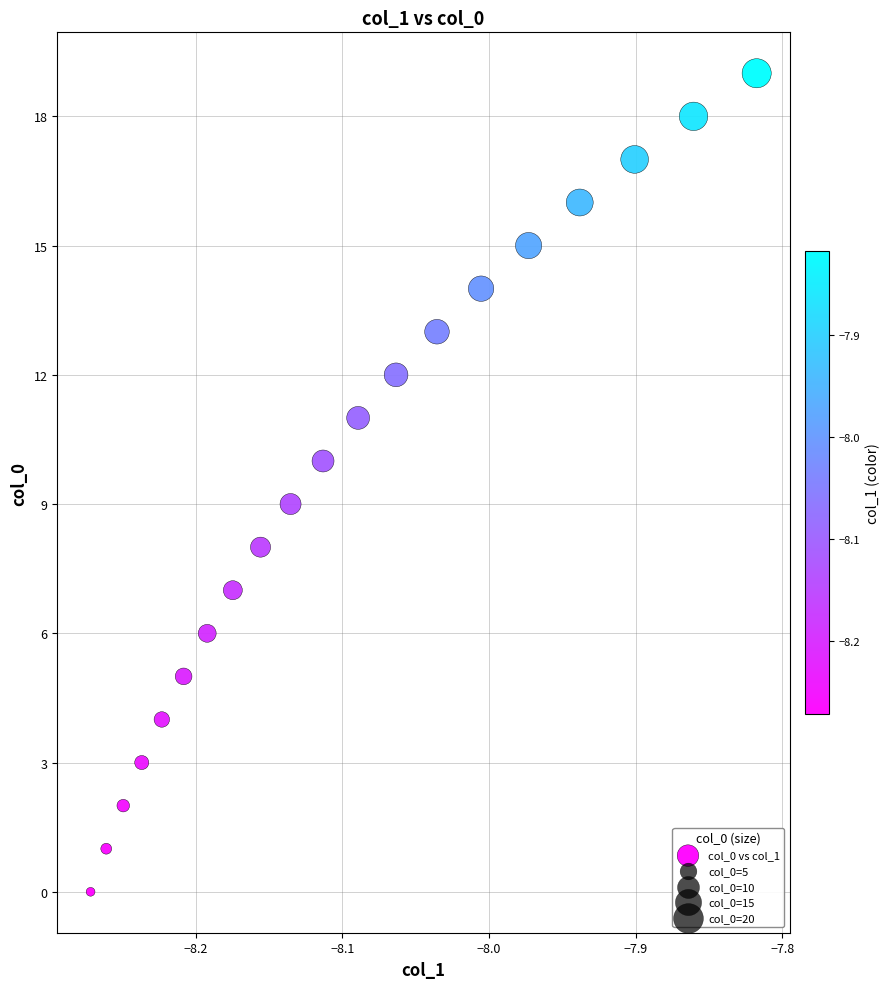

What is the range of Y values (max minus min)?

19